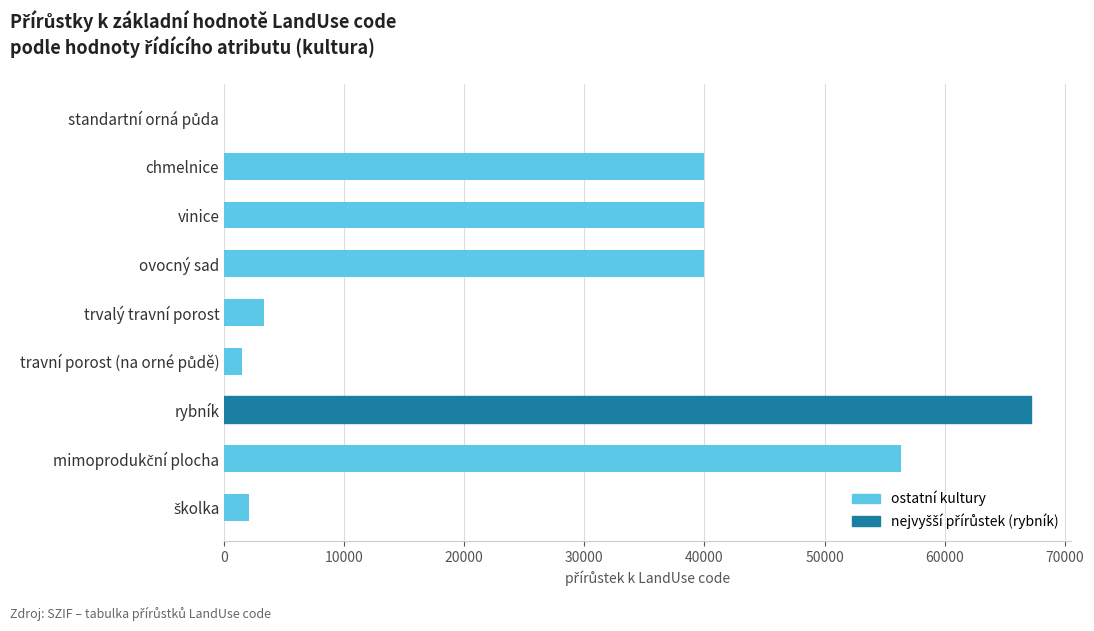

At which category does the chart reach its peak across all series?

rybník